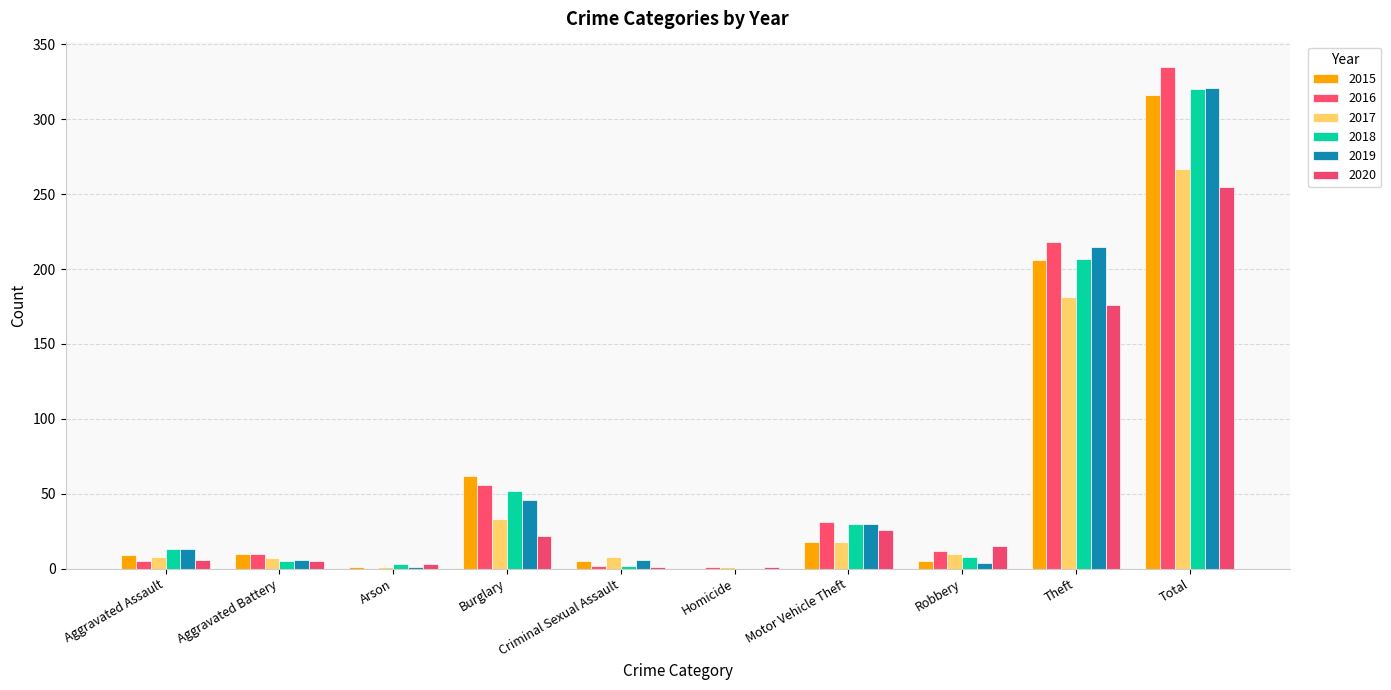

How many series are shown in this chart?

6